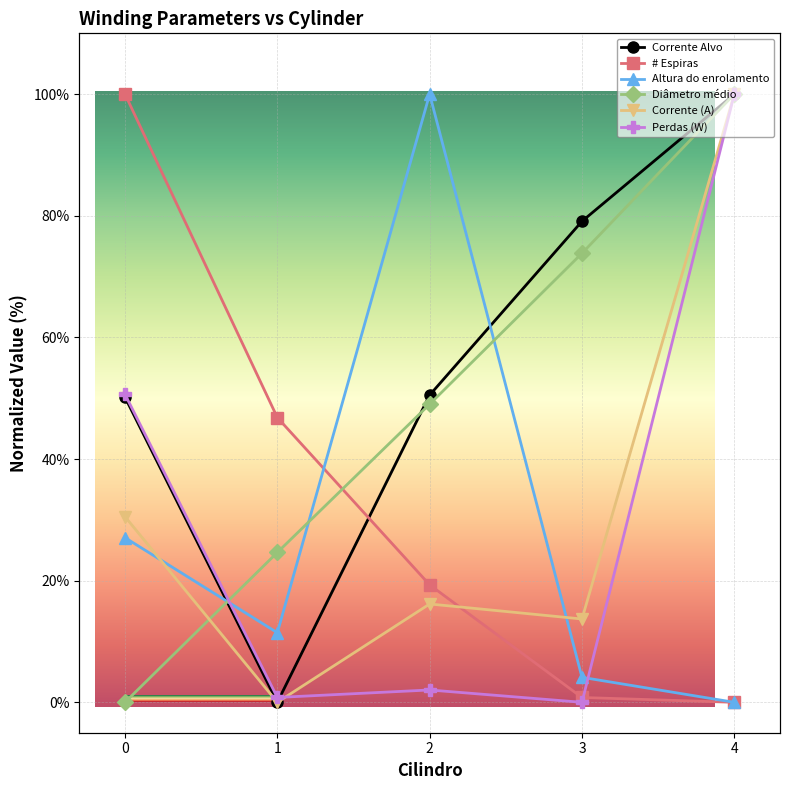

List the series in order of their peak value, highest first.

Corrente Alvo, # Espiras, Altura do enrolamento, Diâmetro médio, Corrente (A), Perdas (W)